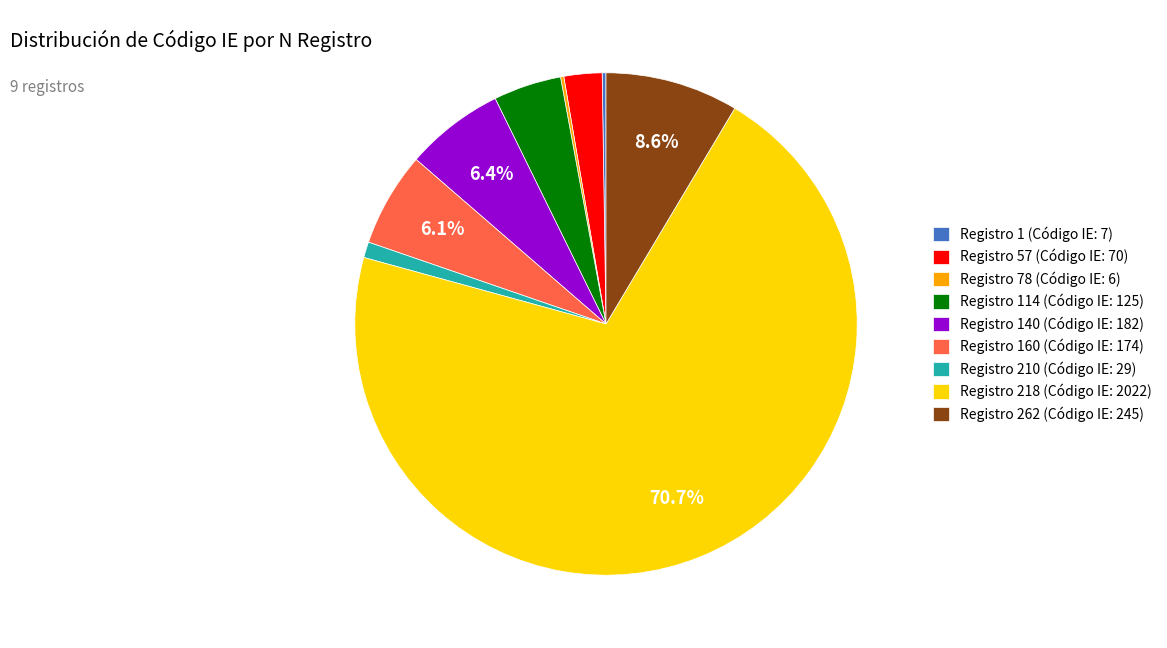

Which slice is the largest?

Registro 218 (Código IE: 2022)